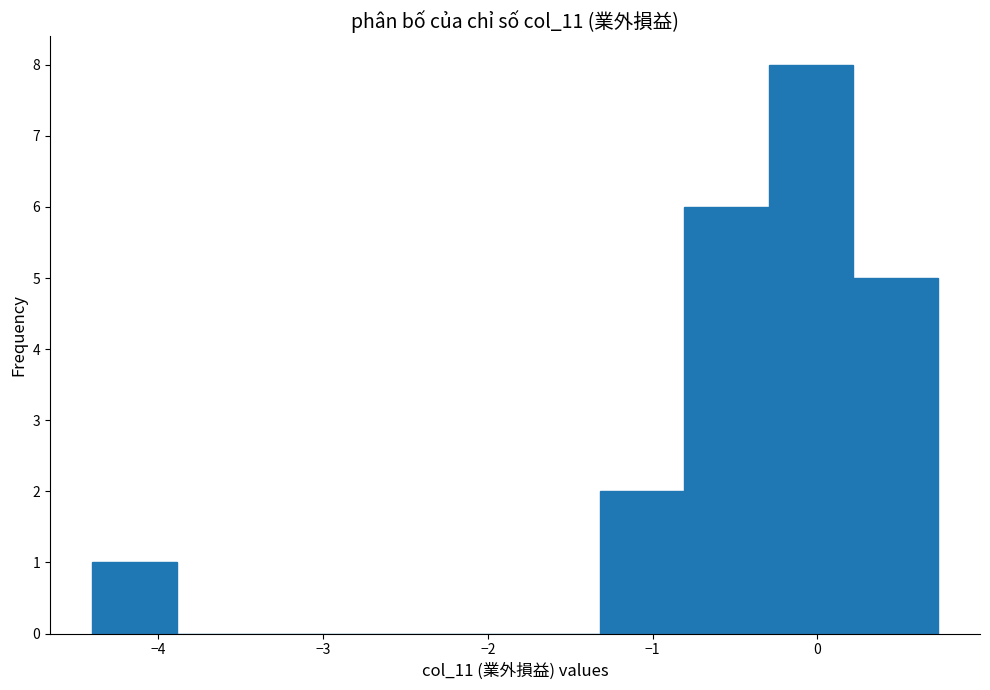

What is the height of the bar covering -4.4 to -3.9 on the x-axis? Neither the bar edges nor the heights are printed on the chart, so give them approximately, as read against the axes.

1